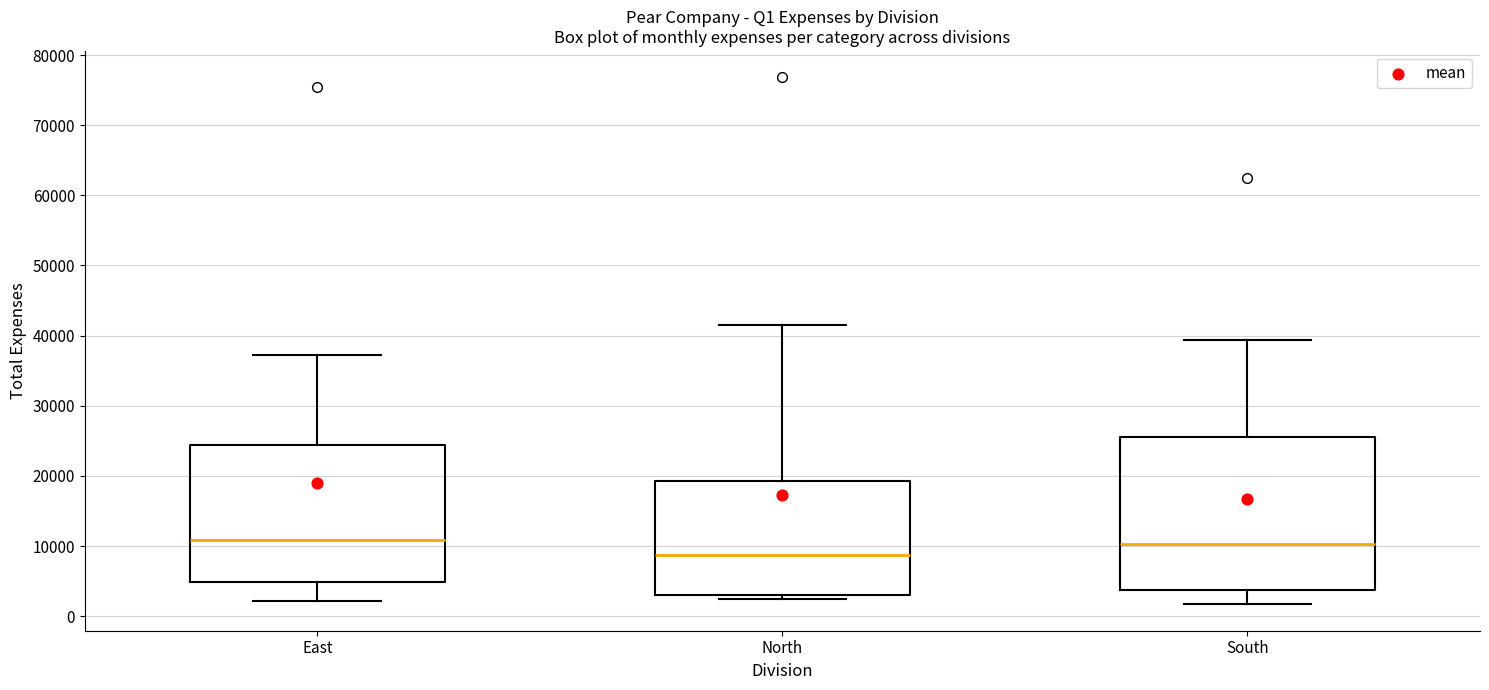

Reading left to right, read every box against the y-axis: the position of its median line, the range the box covers, and the ends of its whiskers. The values are not printed on the chart, so give them approximately, as read against the axis.

East: median 11000, box 5000 to 24000, whiskers 2000 to 37000
North: median 9000, box 3000 to 19000, whiskers 2000 to 42000
South: median 10000, box 4000 to 26000, whiskers 2000 to 39000